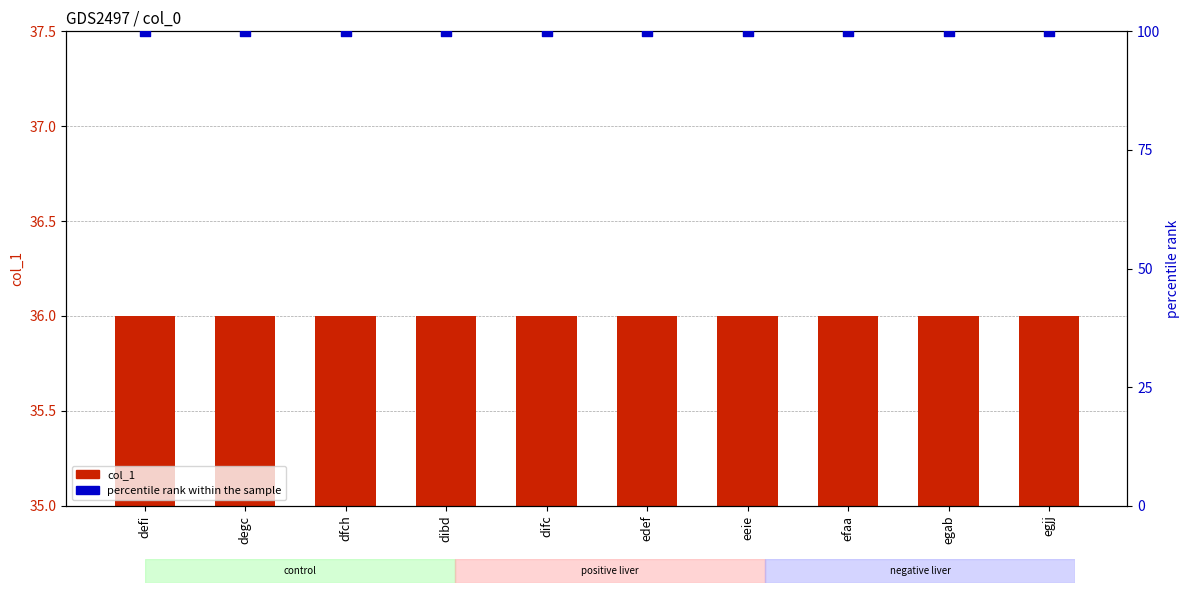

Which series reaches the minimum Y coordinate?

col_1